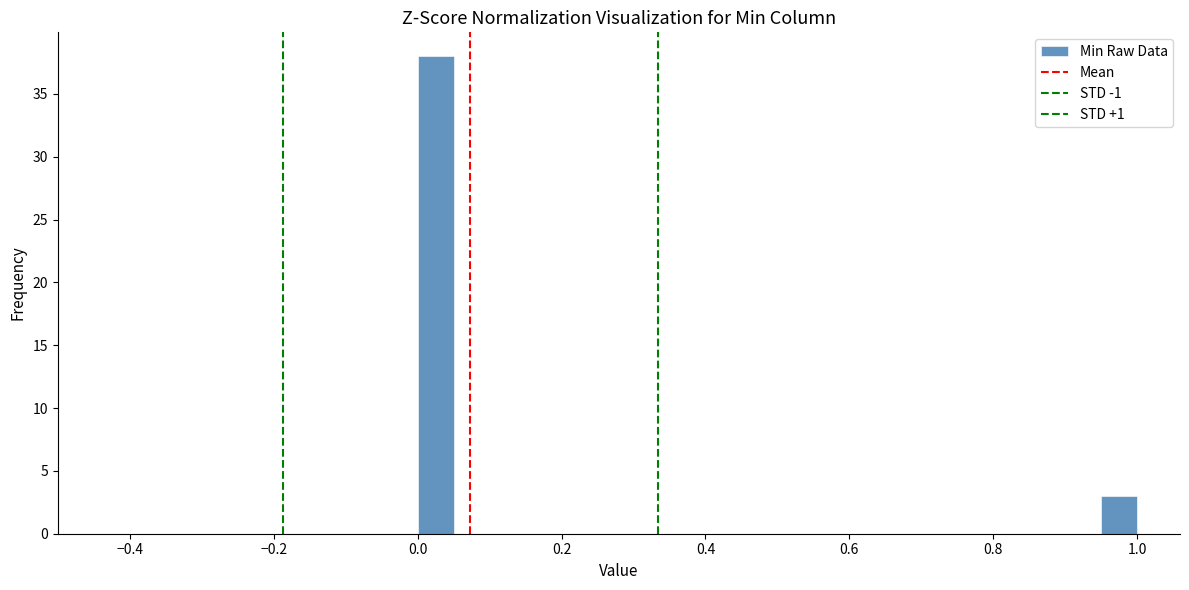

Read against the x-axis, roughly where is the centre of the tallest bar?

0.02